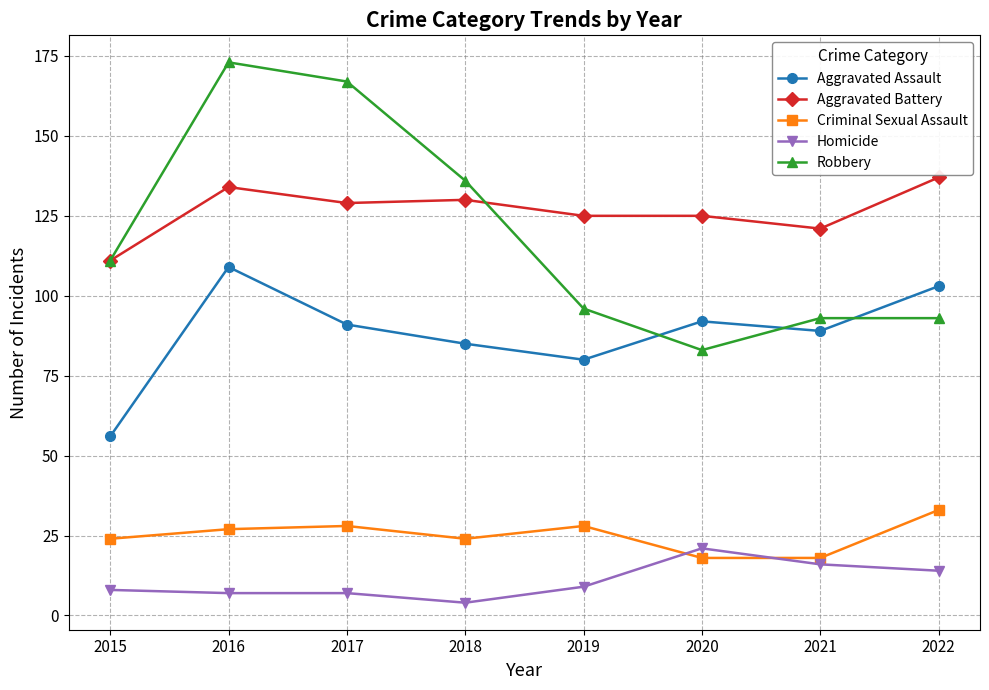

True or false: Aggravated Battery and Aggravated Assault intersect in this chart.

False